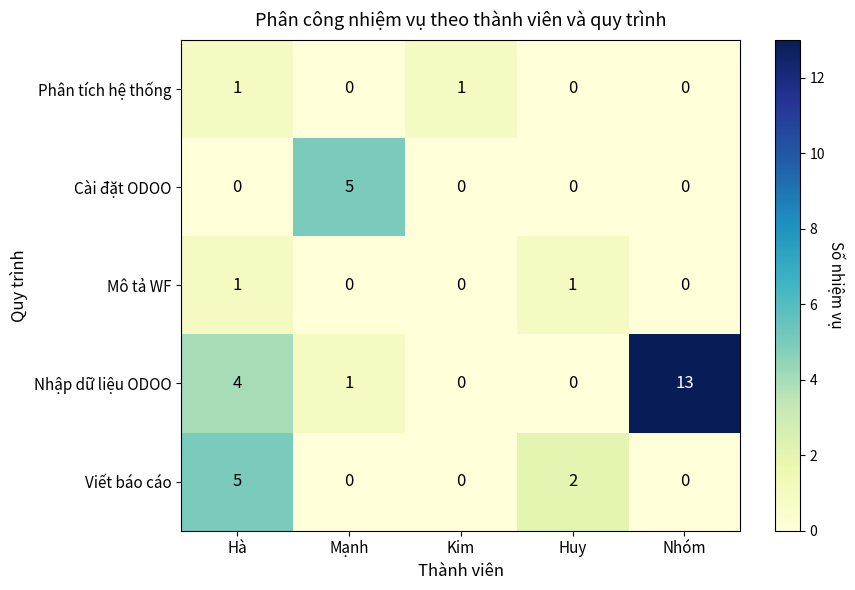

What is the greatest value displayed?

13